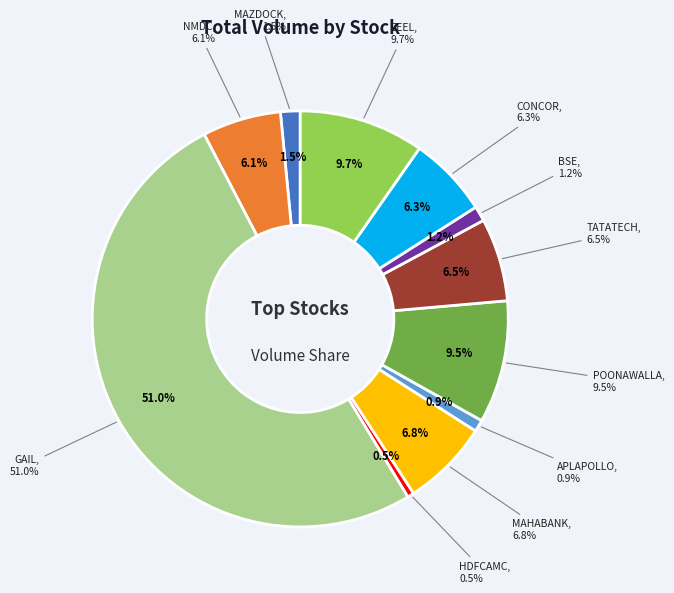

Is there a majority slice in this chart?

Yes